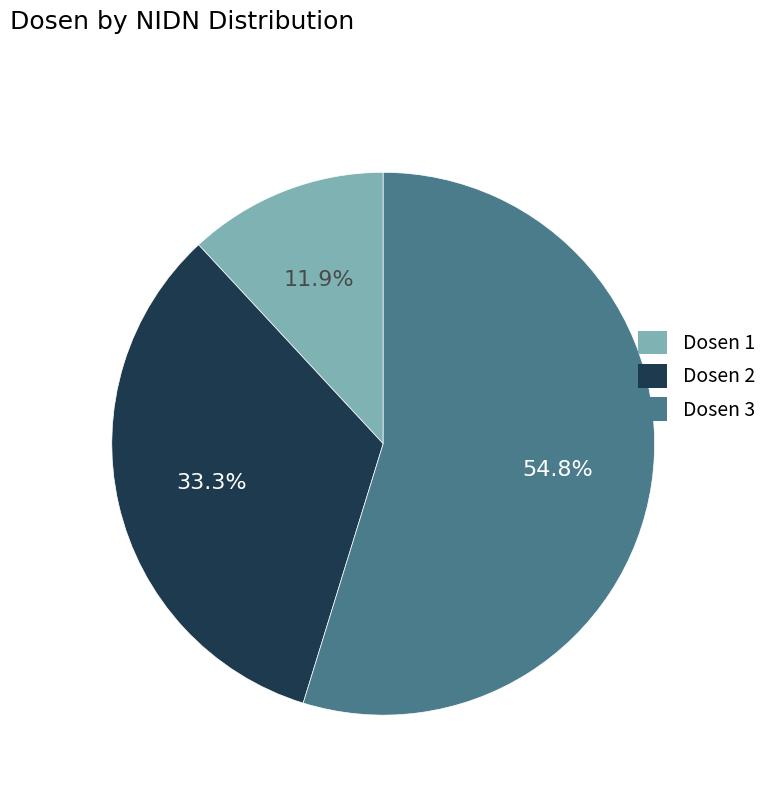

Which slice is the largest?

Dosen 3